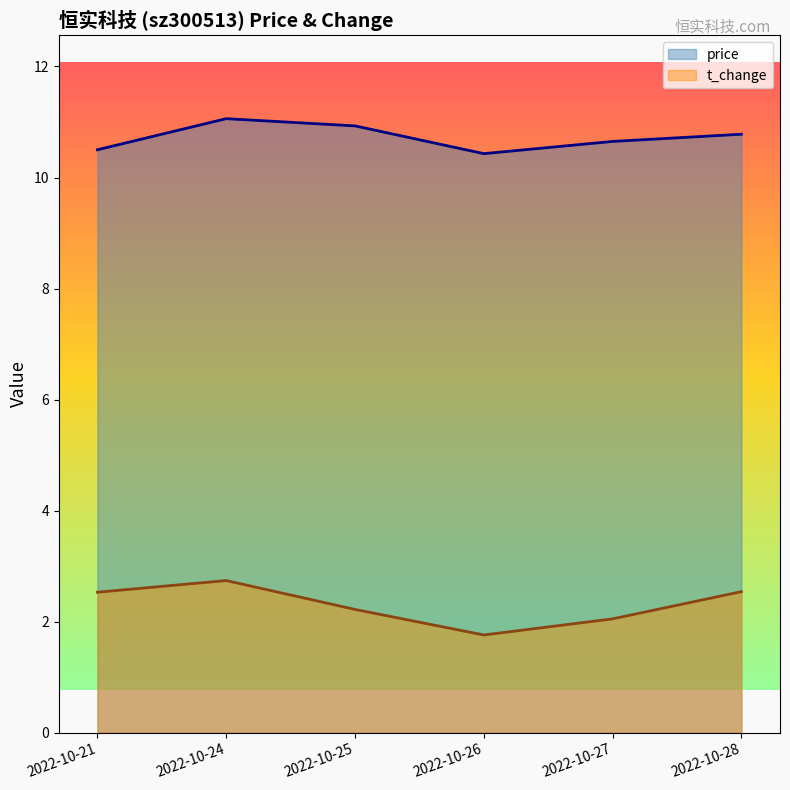

Does the chart have visible grid lines?

No